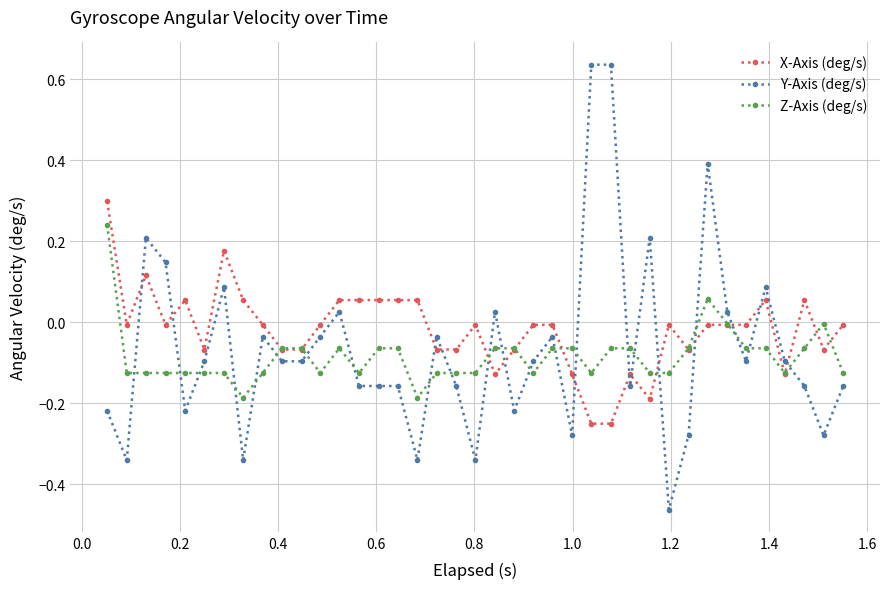

True or false: Y-Axis (deg/s) has more than 1 points higher than both neighbors.

True